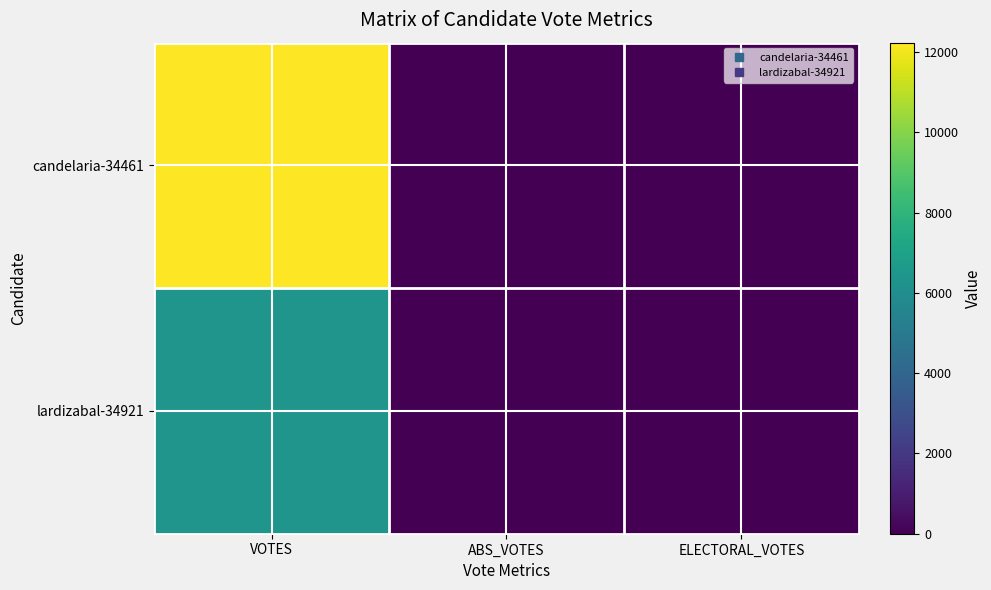

Which series has the widest spread of values?

candelaria-34461